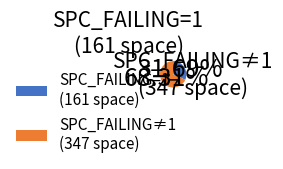

What is the largest slice in the pie chart?

SPC_FAILING≠1 (347 space)